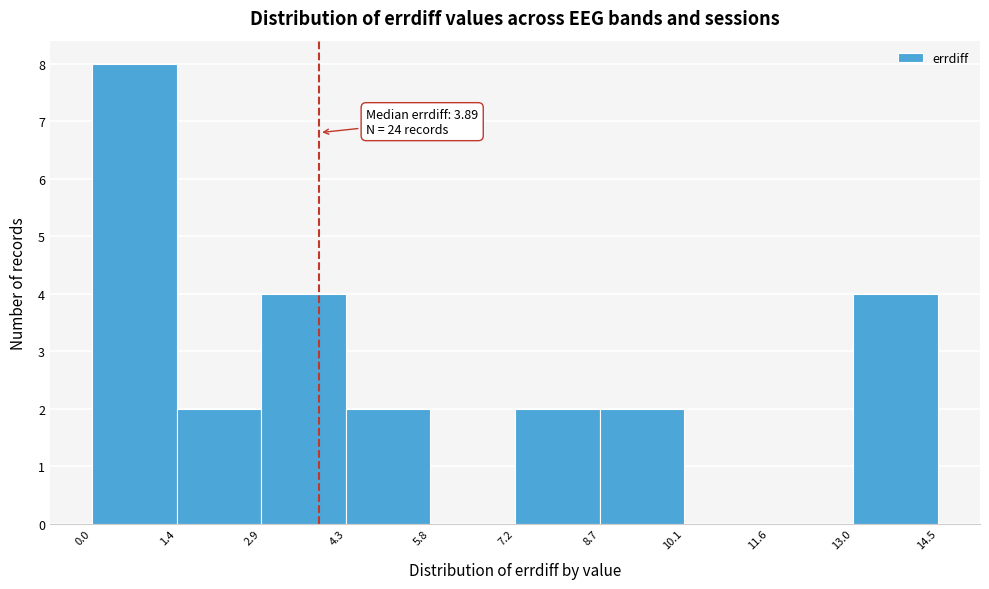

Over which range of the x-axis is the bar tallest?

0.0 to 1.4